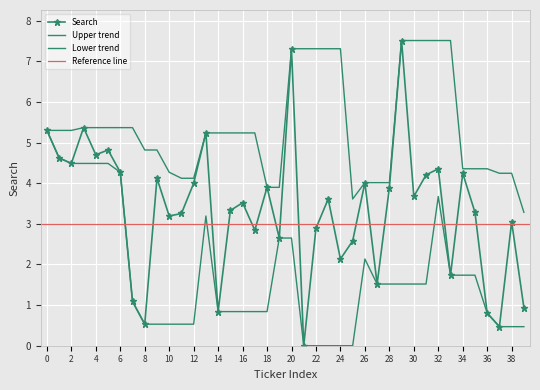

True or false: the data shows 1.2 at 38.

False